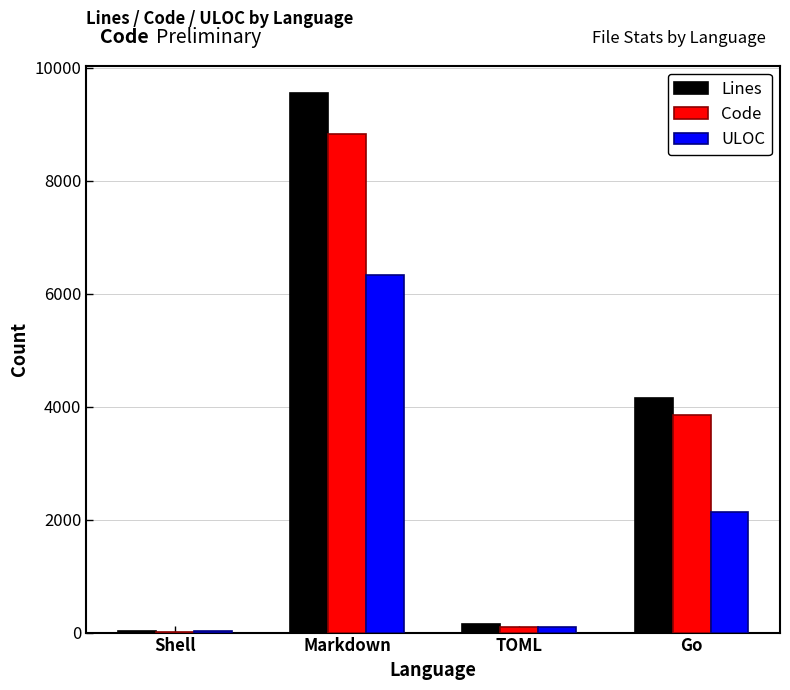

Between Shell and Markdown, which series saw the biggest shift?

Lines